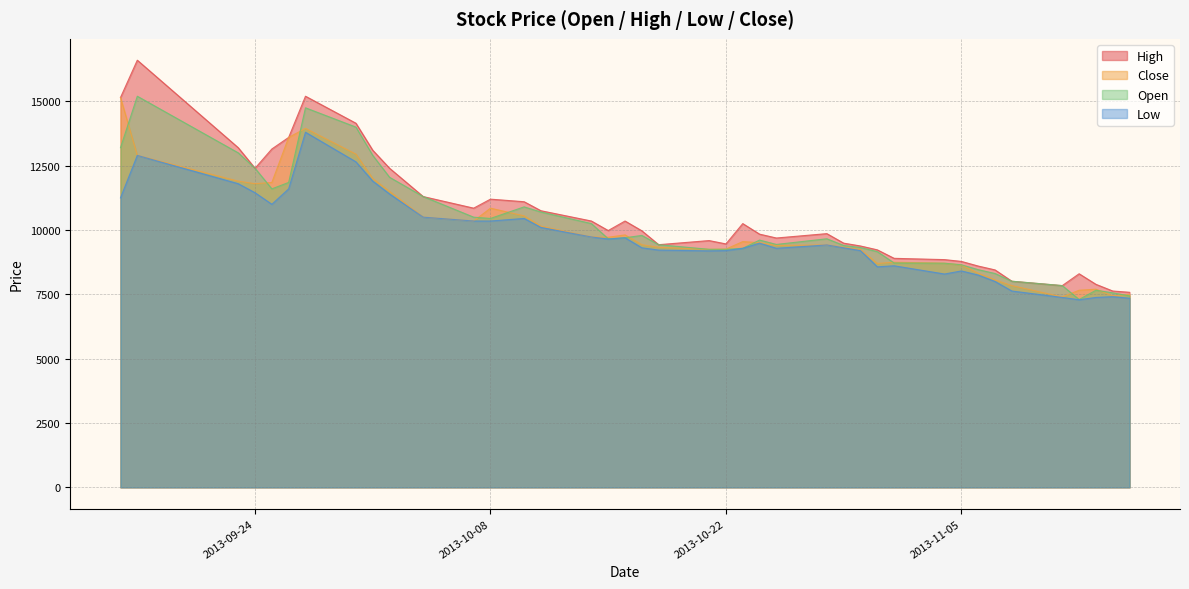

What is the difference between the Open values at 2013-11-07 and 2013-11-04?

400